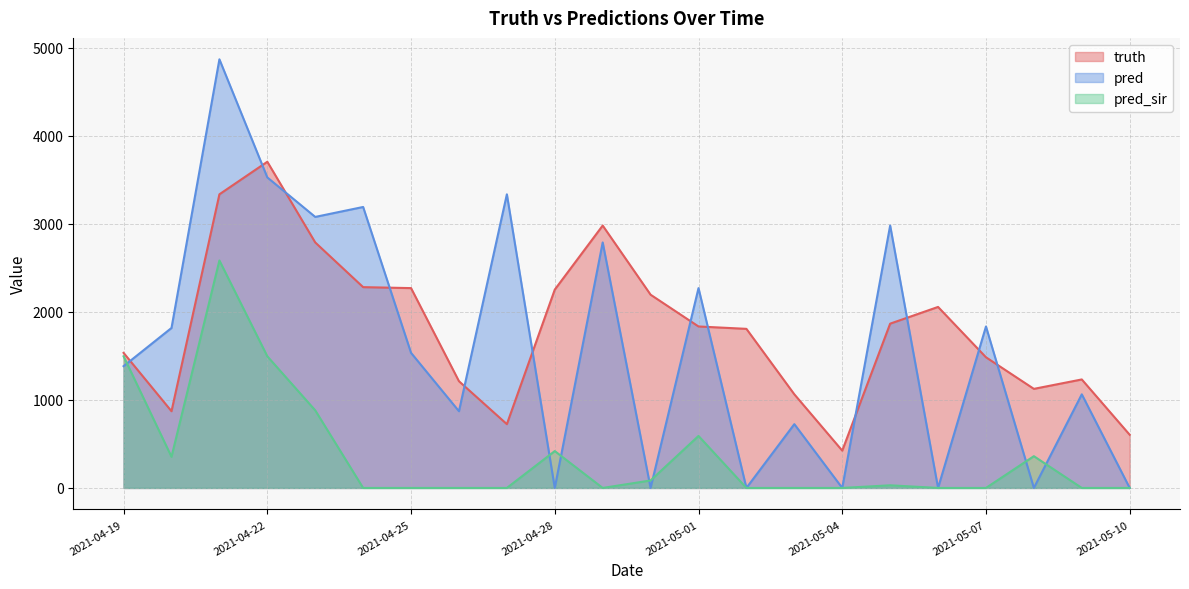

Where is the first local minimum for pred?

2021-04-23